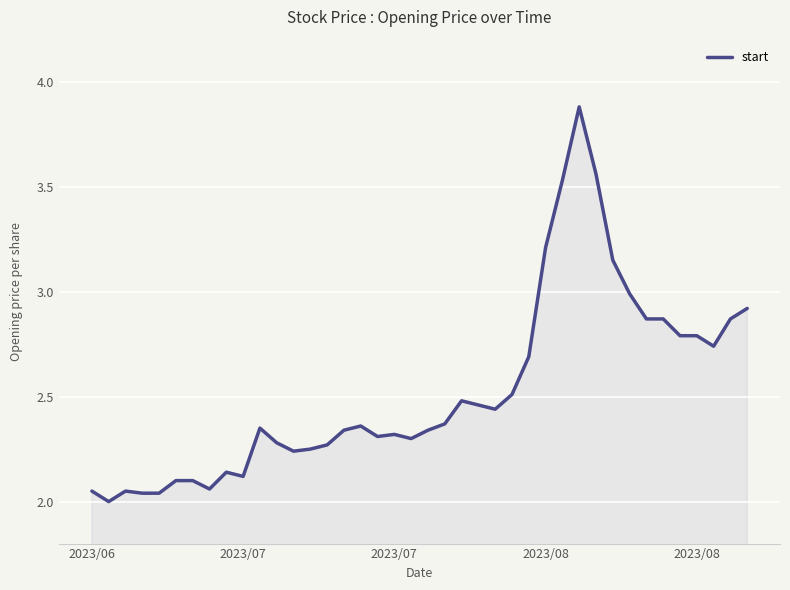

True or false: the data has more than 1 interior local peaks.

True